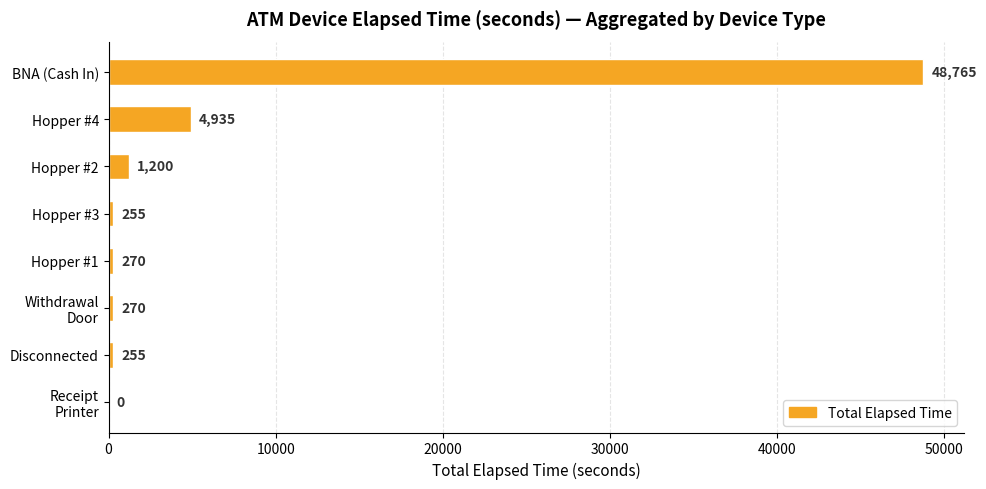

The value at BNA (Cash In) is 72406. True or false?

False